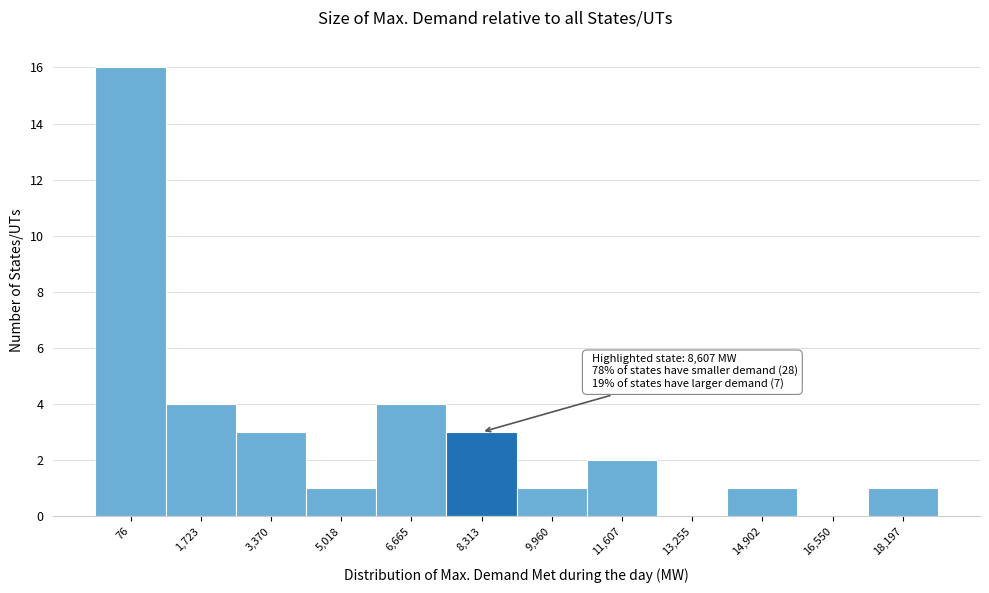

Reading left to right, list all the values displayed in this chart.

76=16	1,723=4	3,370=3	5,018=1	6,665=4	8,313=3	9,960=1	11,607=2	13,255=0	14,902=1	16,550=0	18,197=1